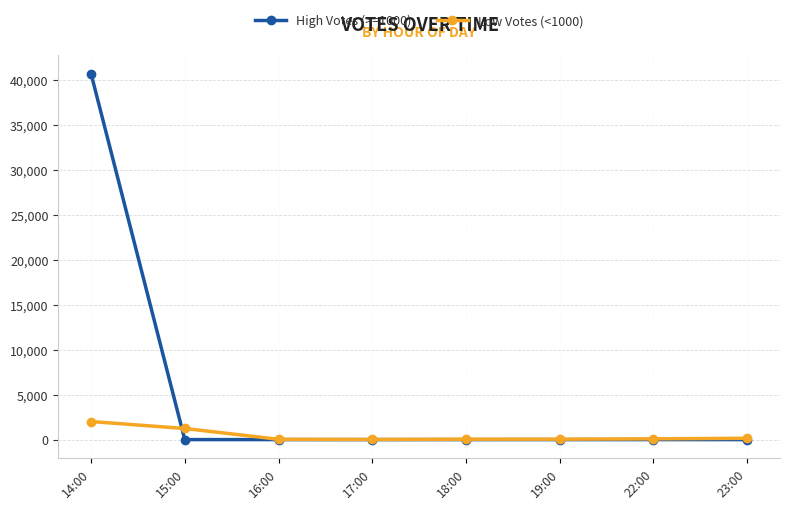

Which series has the largest range (max minus min)?

High Votes (>=1000)